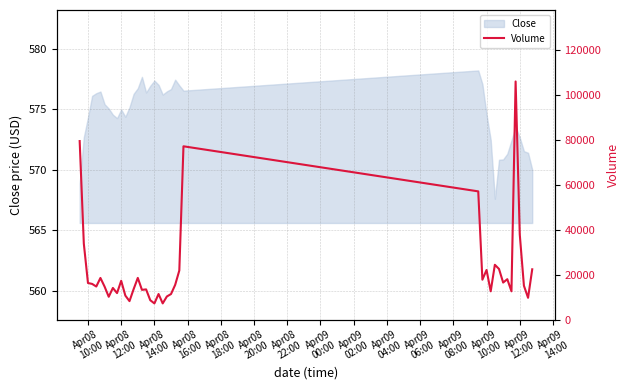

What is the maximum value for Close?

578.2